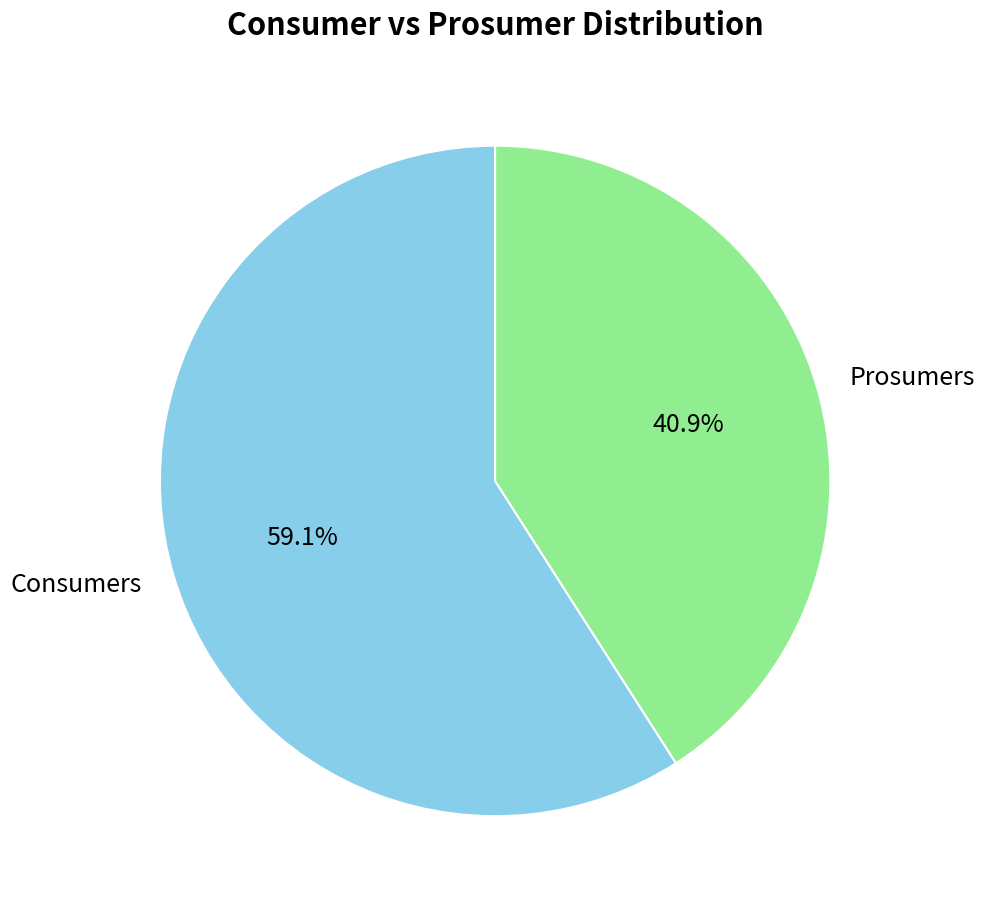

To the nearest percent, what portion does Consumers represent?

59%